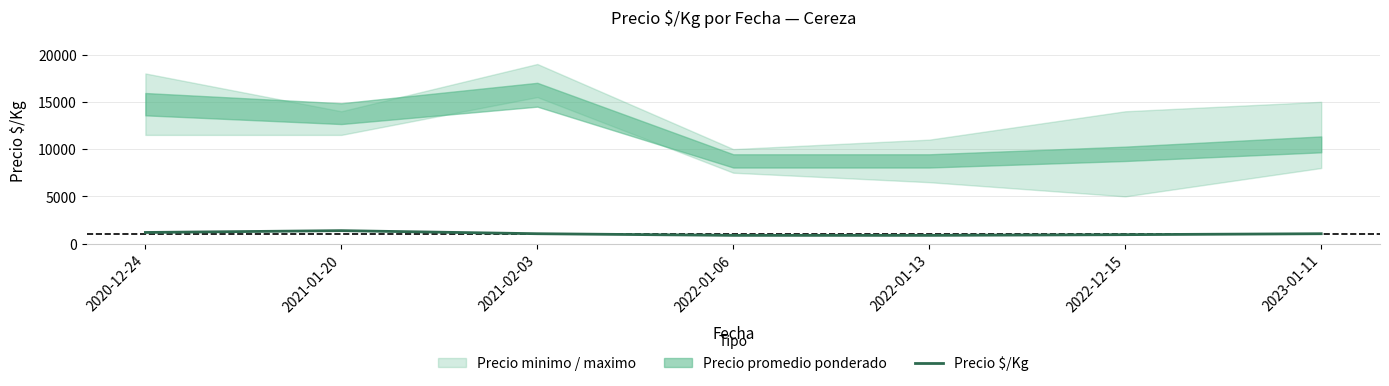

How many values exceed 1050?

2